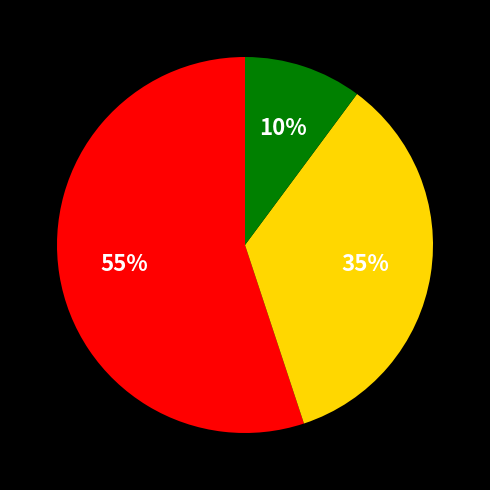

Is there a majority slice in this chart?

Yes